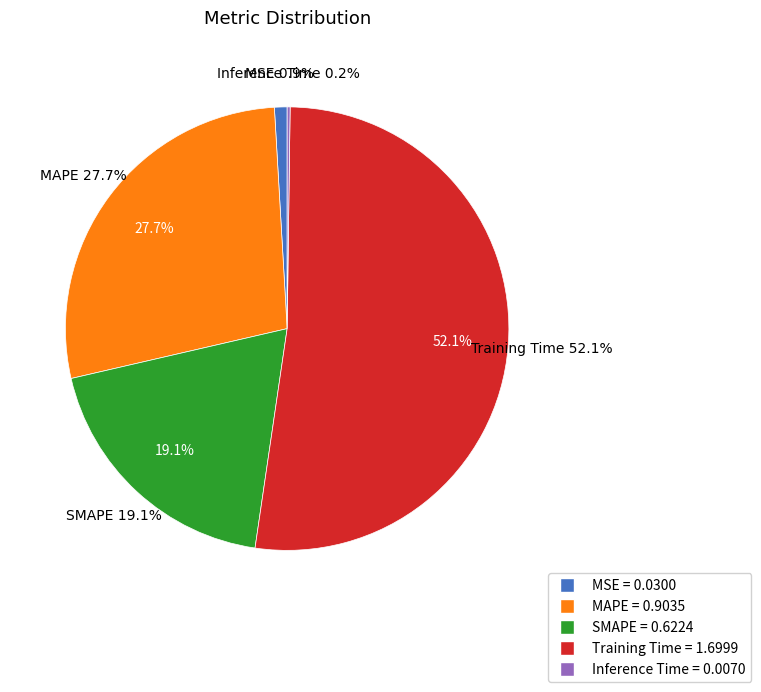

What percentage is the MSE slice, to the nearest percent?

1%